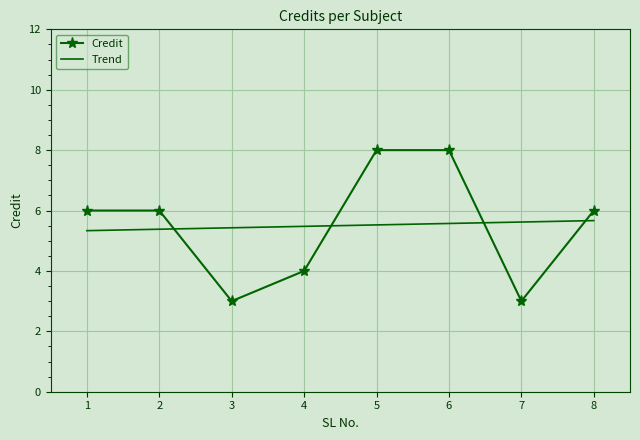

What value does the data have at 1?

6